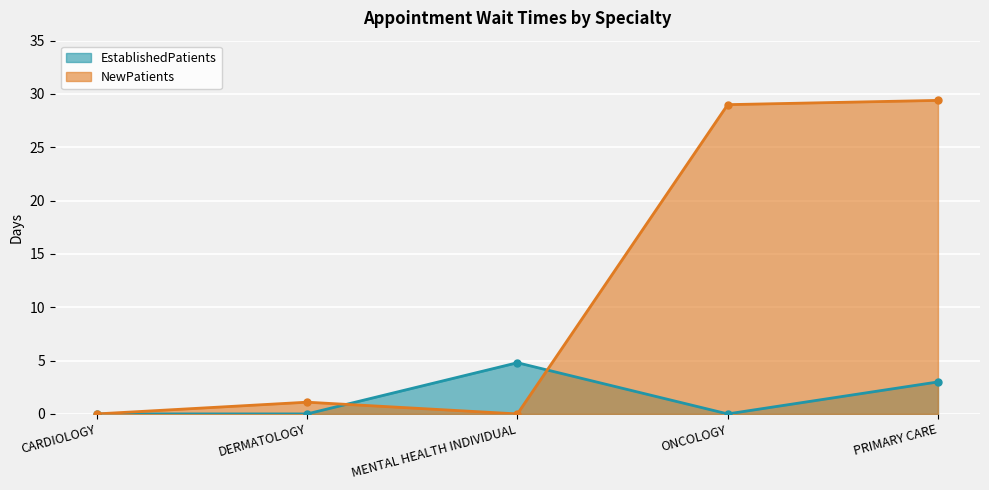

List the labels in order of EstablishedPatients value, smallest first.

CARDIOLOGY, DERMATOLOGY, ONCOLOGY, PRIMARY CARE, MENTAL HEALTH INDIVIDUAL